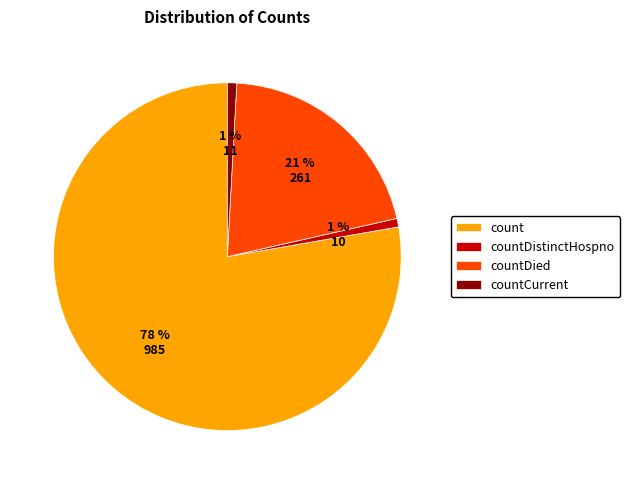

Do countDistinctHospno and count together represent more than half of the pie?

Yes